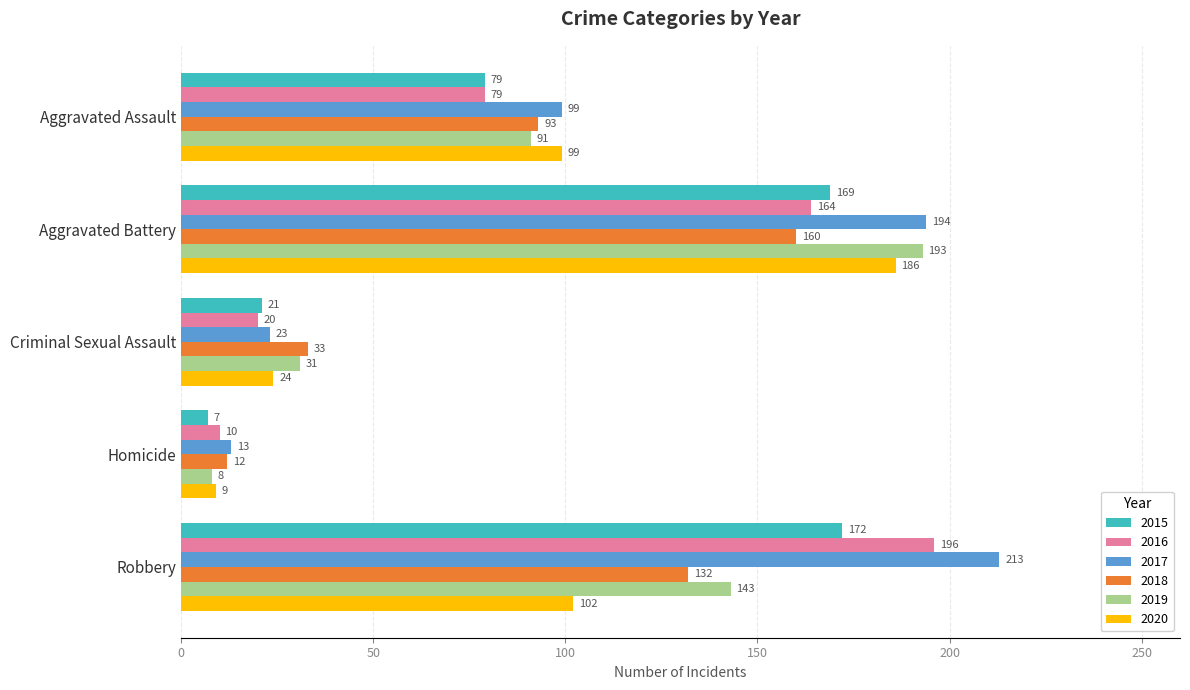

What is the difference between the second highest and second lowest values in the 2019 series?

112